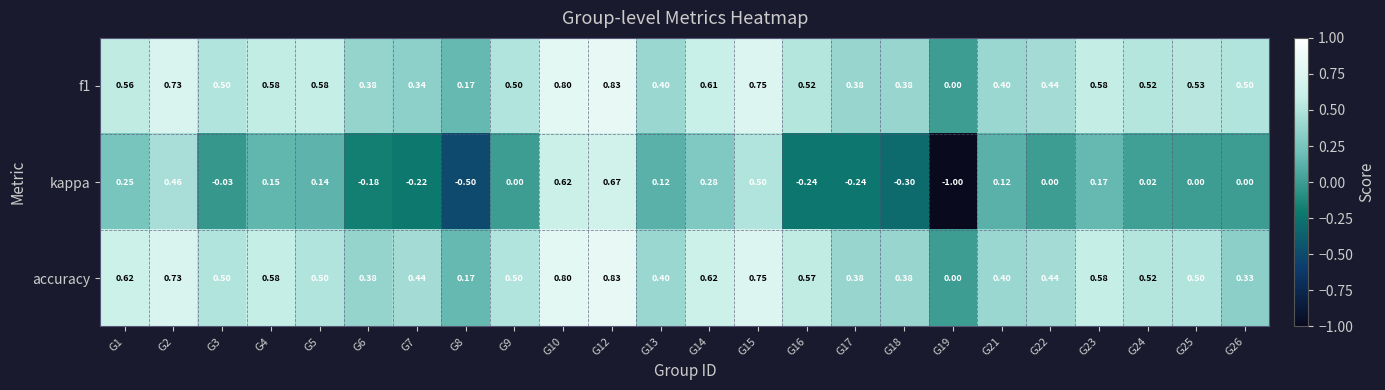

Between G4 and G16, which series saw the biggest shift?

kappa